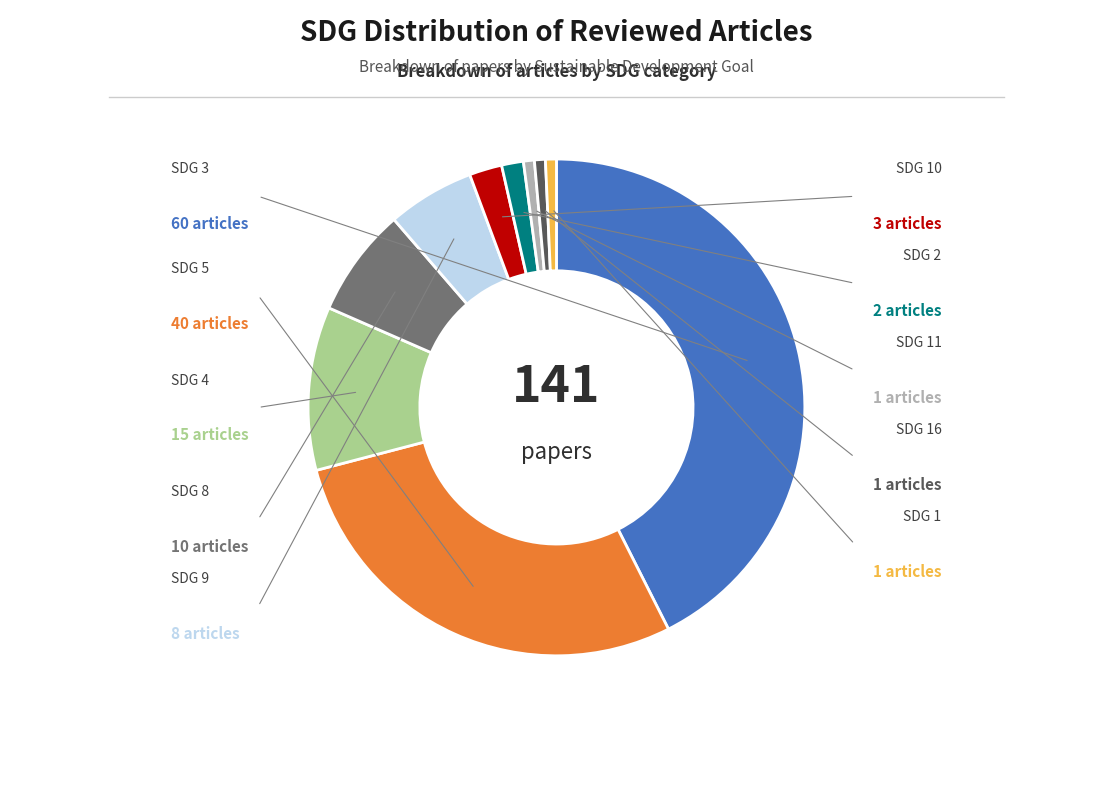

Is there a majority slice in this chart?

No